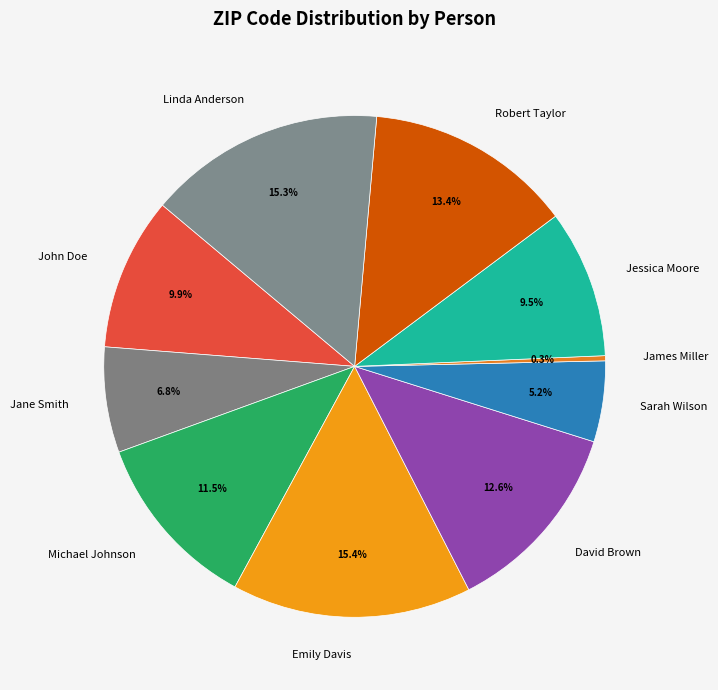

How many segments does this pie chart have?

10